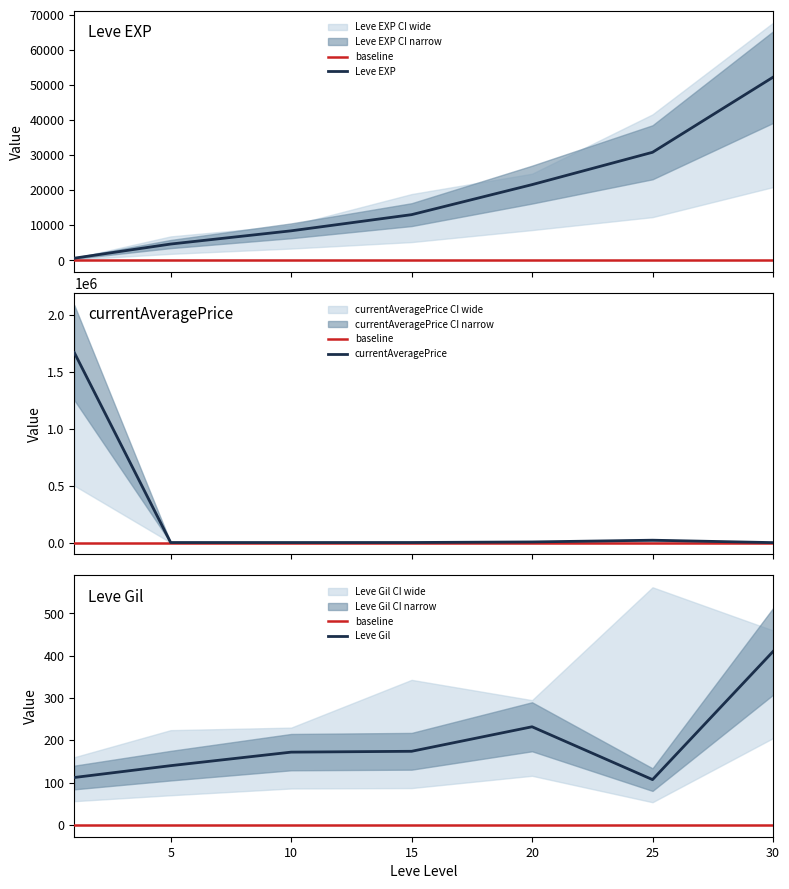

At which label is Leve EXP closest to 26425?

25